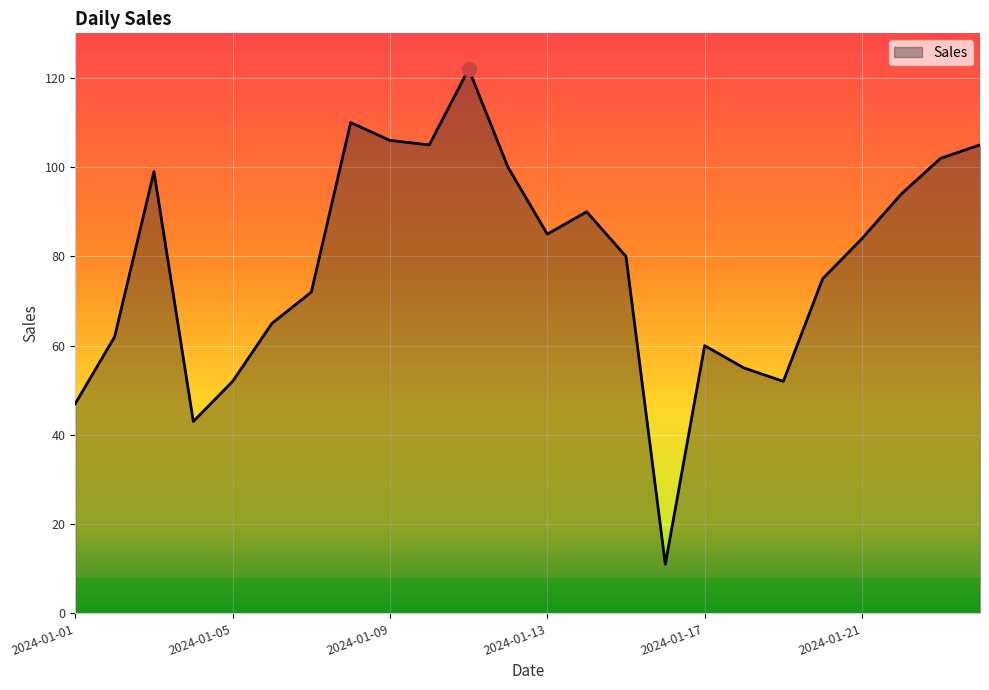

What is the maximum value shown in the chart?

122